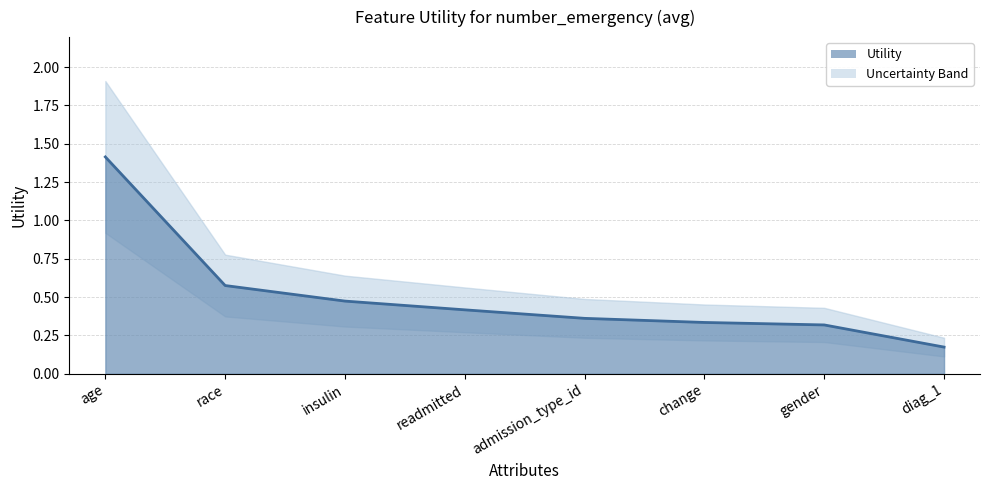

Where is the data nearest to the value 0?

diag_1